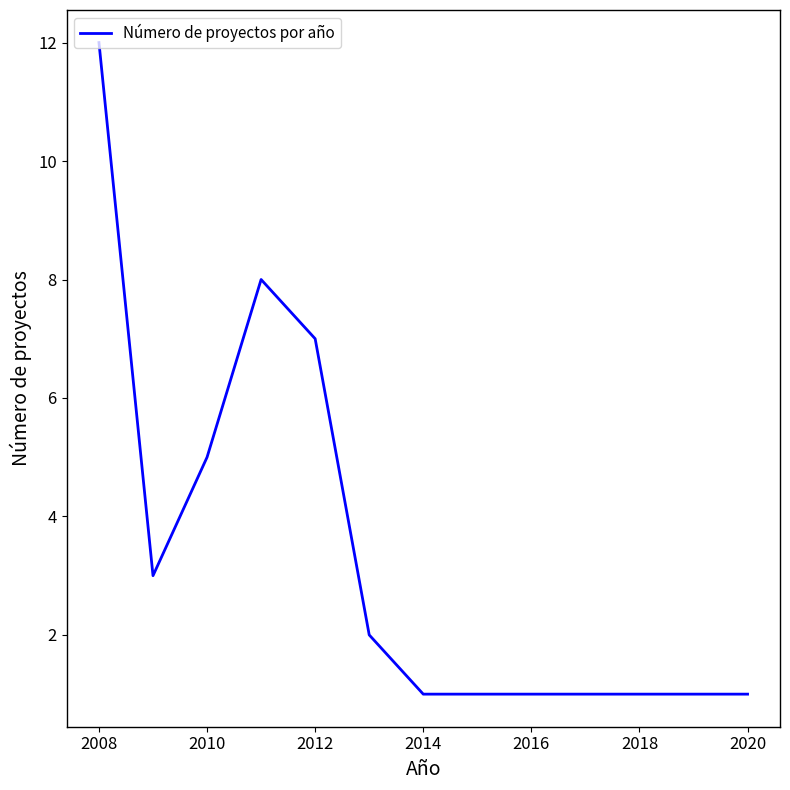

What is the difference between the maximum and minimum values?

11